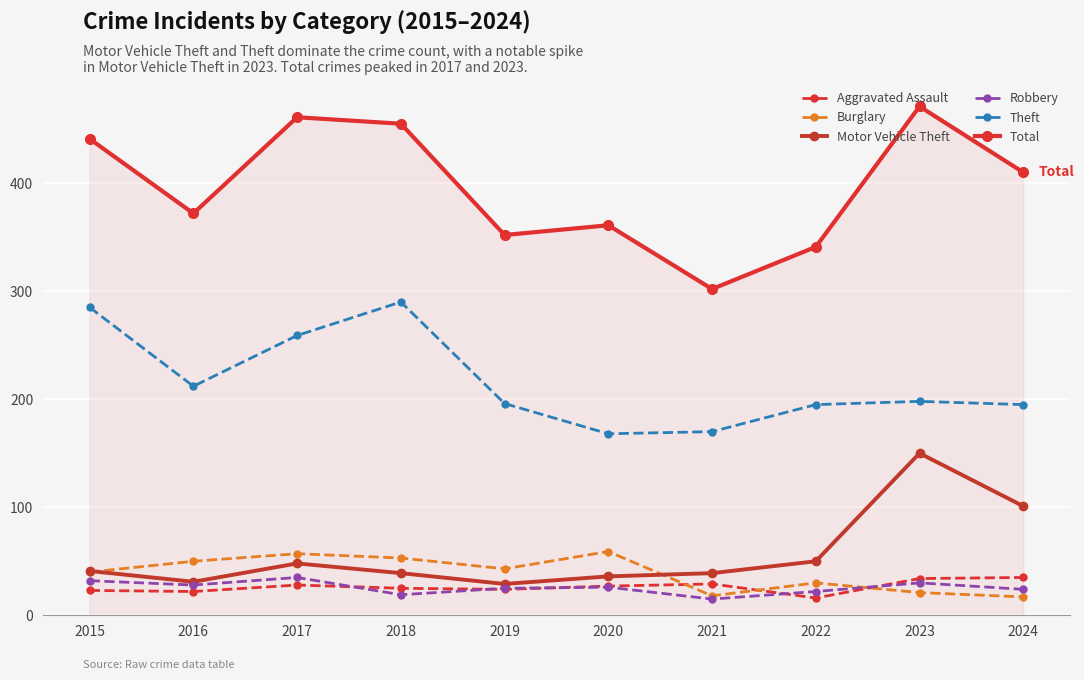

What is the value of the Total point at the 2nd from the left?

372